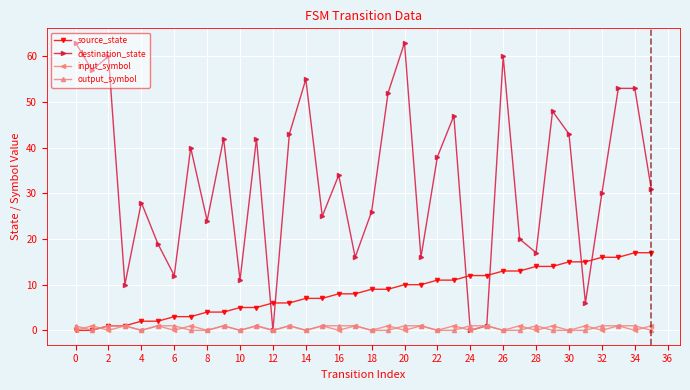

Is this an area chart (filled region under the line)?

No